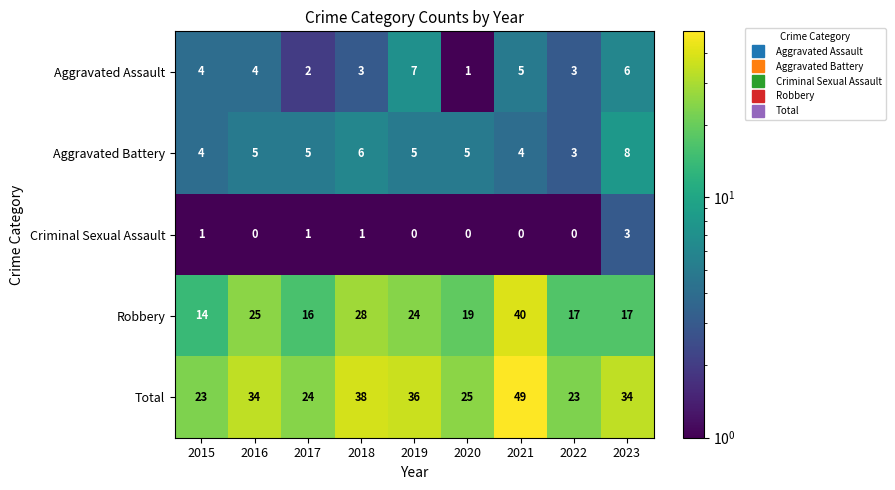

Between 2015 and 2019, which series saw the biggest shift?

Total